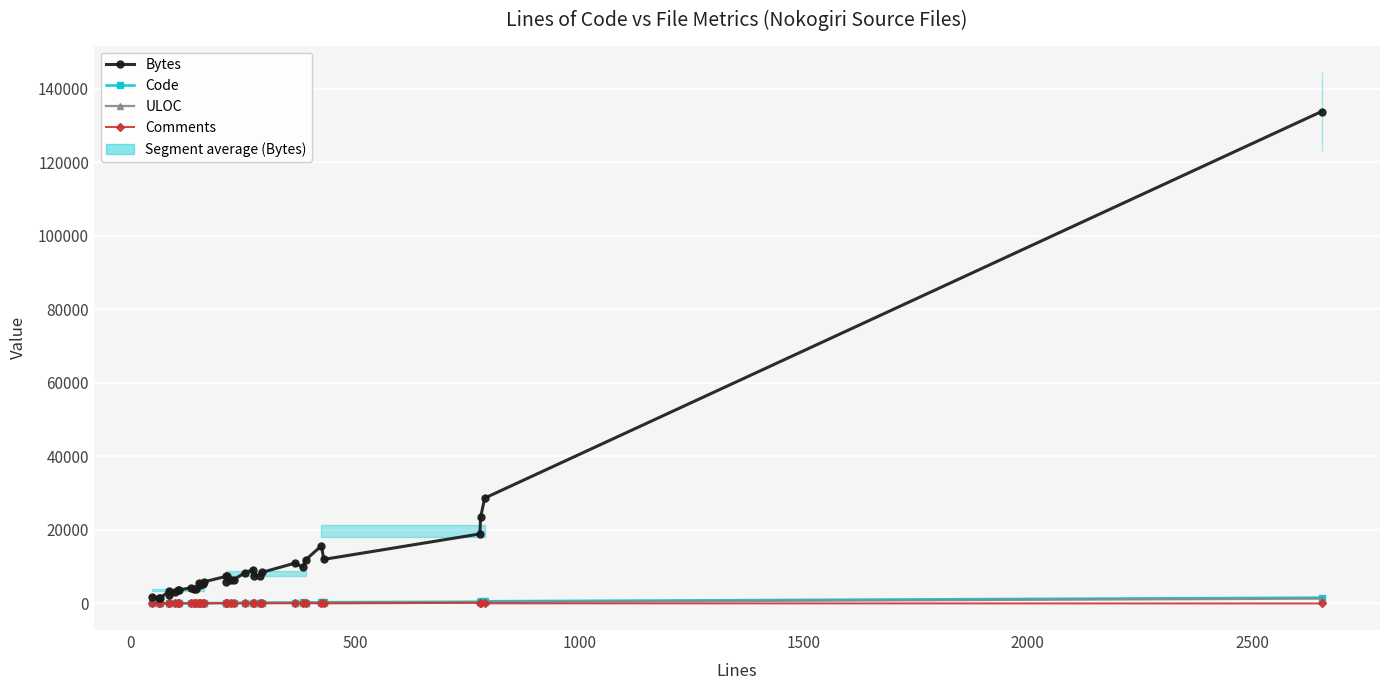

Is it true that Bytes equals 1117 at 13?

False